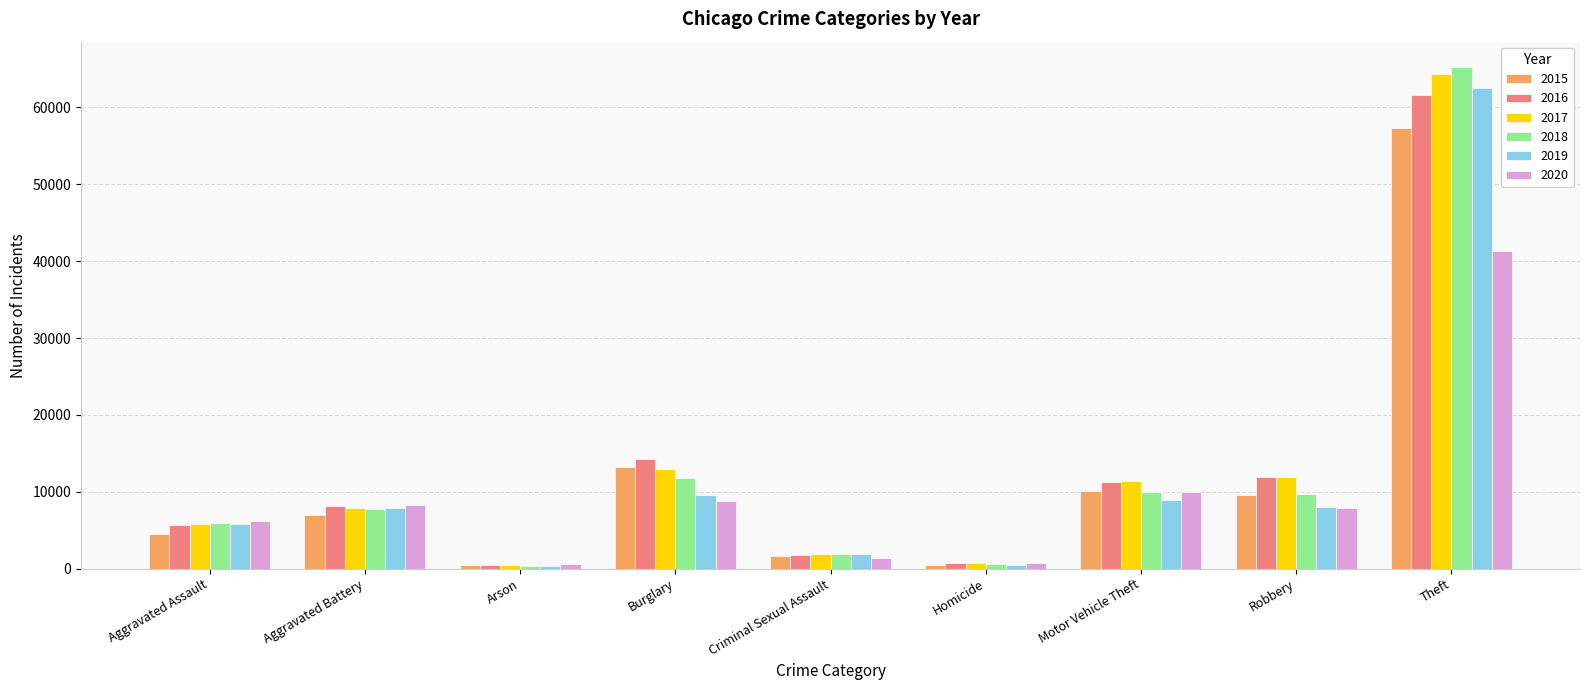

What is the difference between the maximum and minimum values in the 2019 series?

62100